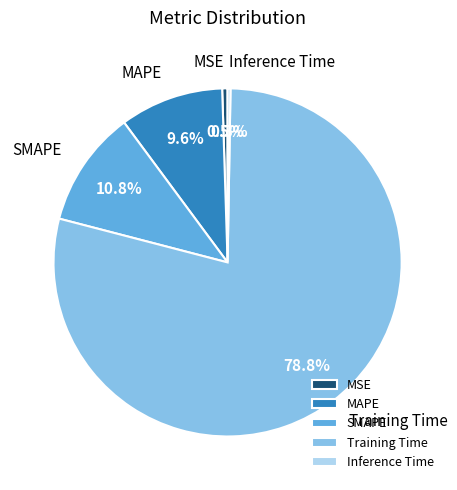

Which slice is the largest?

Training Time